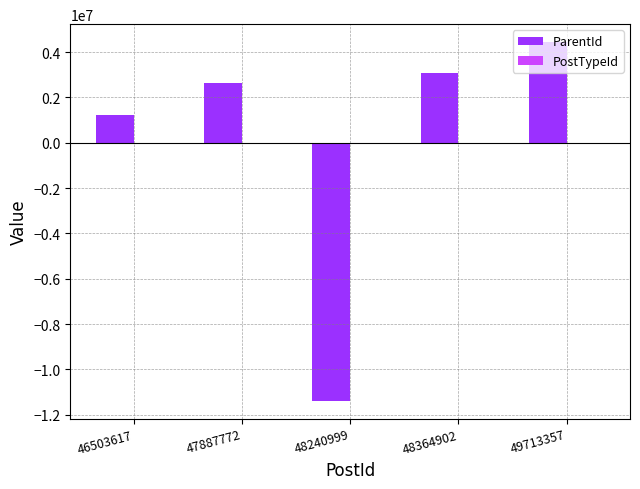

Between 47887772 and 49713357, which series saw the biggest shift?

ParentId